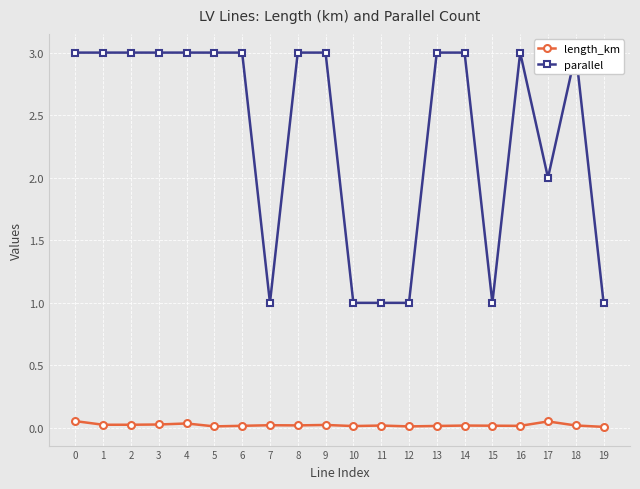

True or false: parallel and length_km intersect in this chart.

False